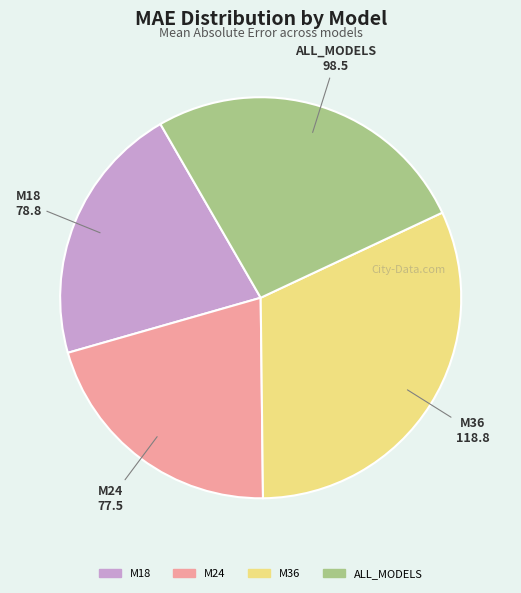

Does M36 account for over 50% of the chart?

No